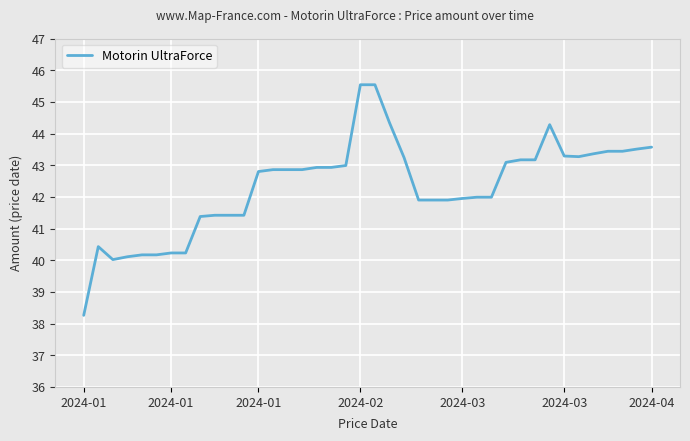

What is the minimum value shown in the chart?

38.3